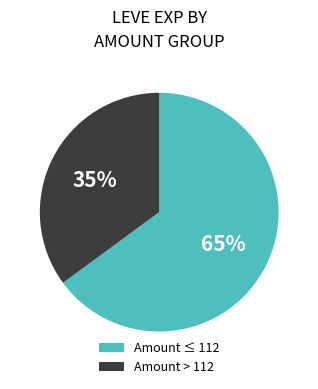

Count the number of slices in the pie.

2